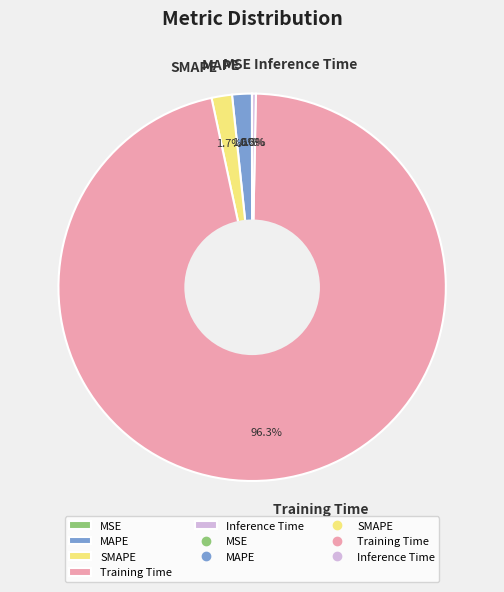

Is there a majority slice in this chart?

Yes